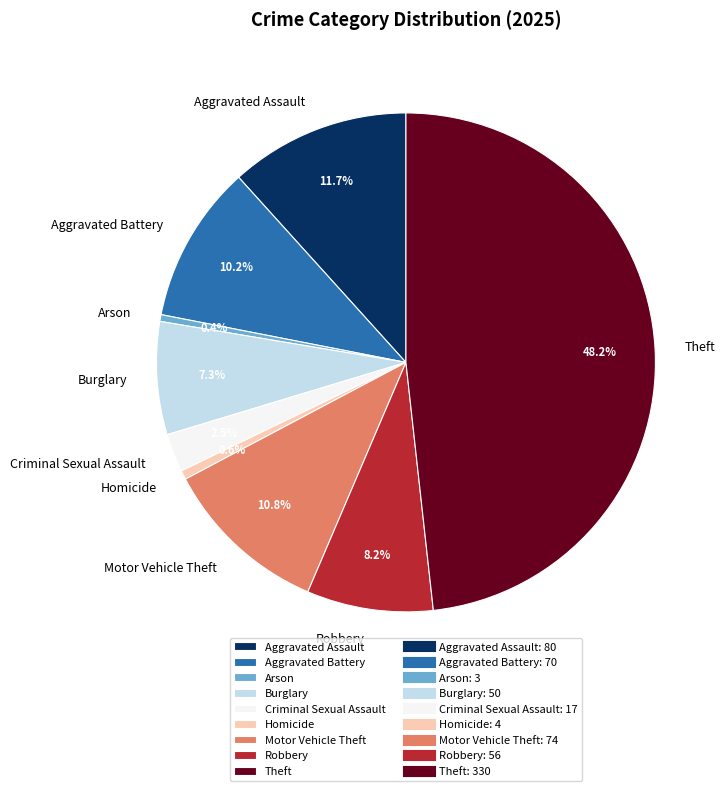

The Theft slice represents 48% of the pie. True or false?

True